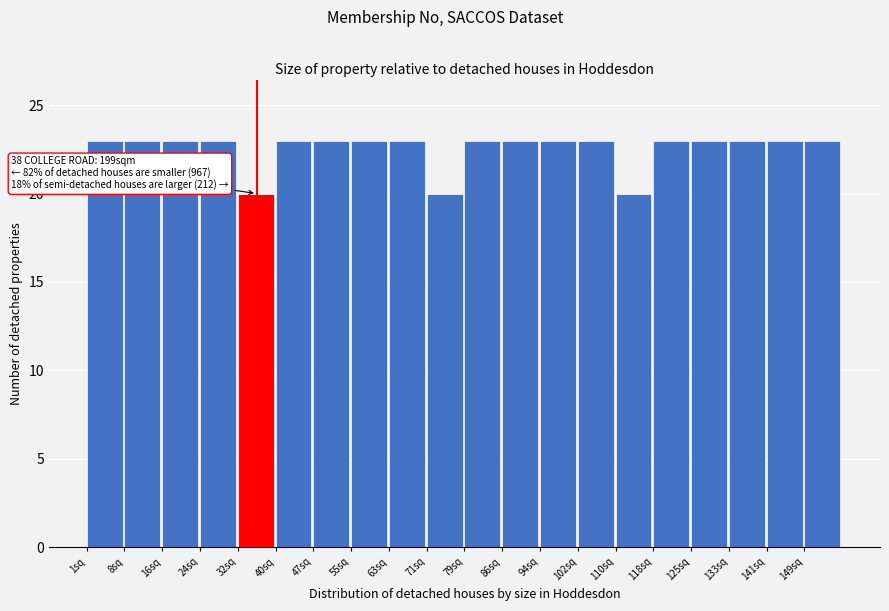

Reading right to left, what are all the values shown in this chart?

23	23	23	23	23	20	23	23	23	23	20	23	23	23	23	20	23	23	23	23